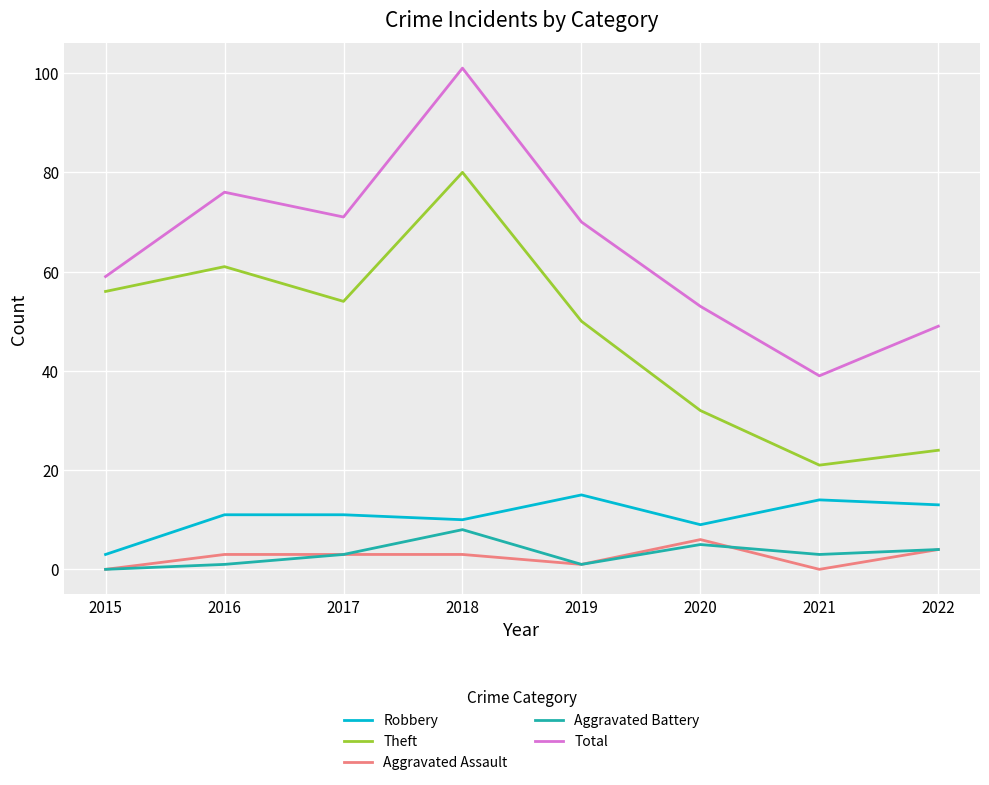

How many series are shown in this chart?

5